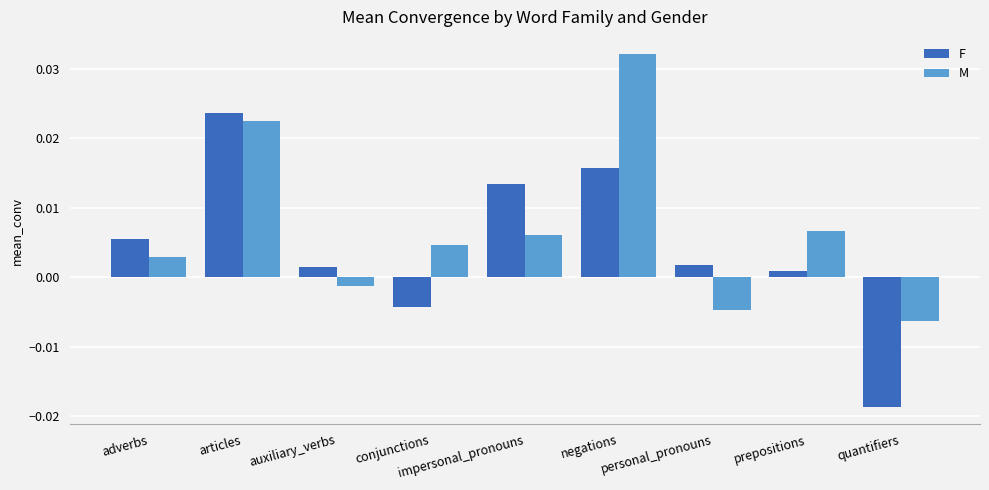

What position from the right is adverbs?

9